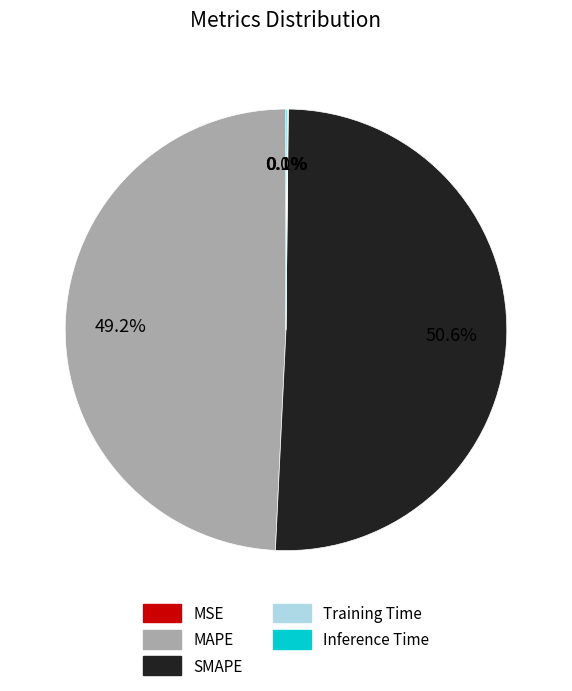

Which category has the biggest portion of the pie?

SMAPE